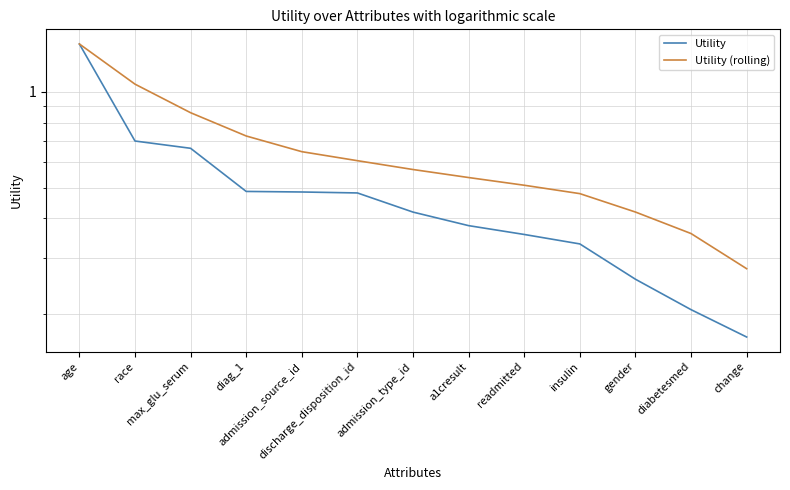

Rank the series by their average value, from highest to lowest.

Utility (rolling), Utility